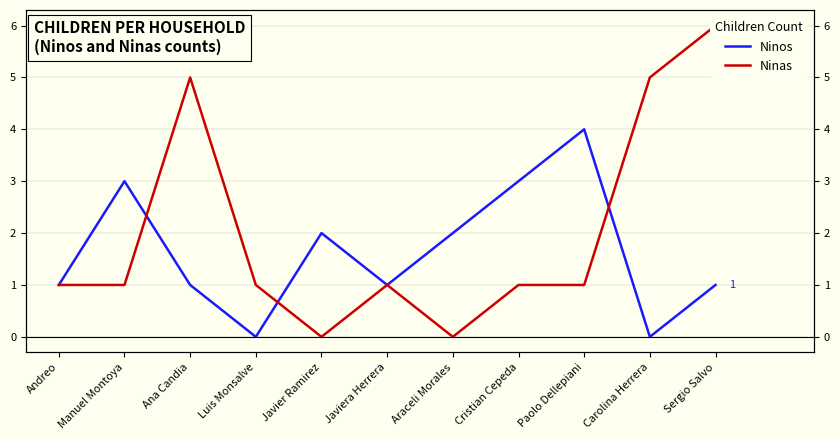

What is the total value across all series at Javier Ramirez?

2